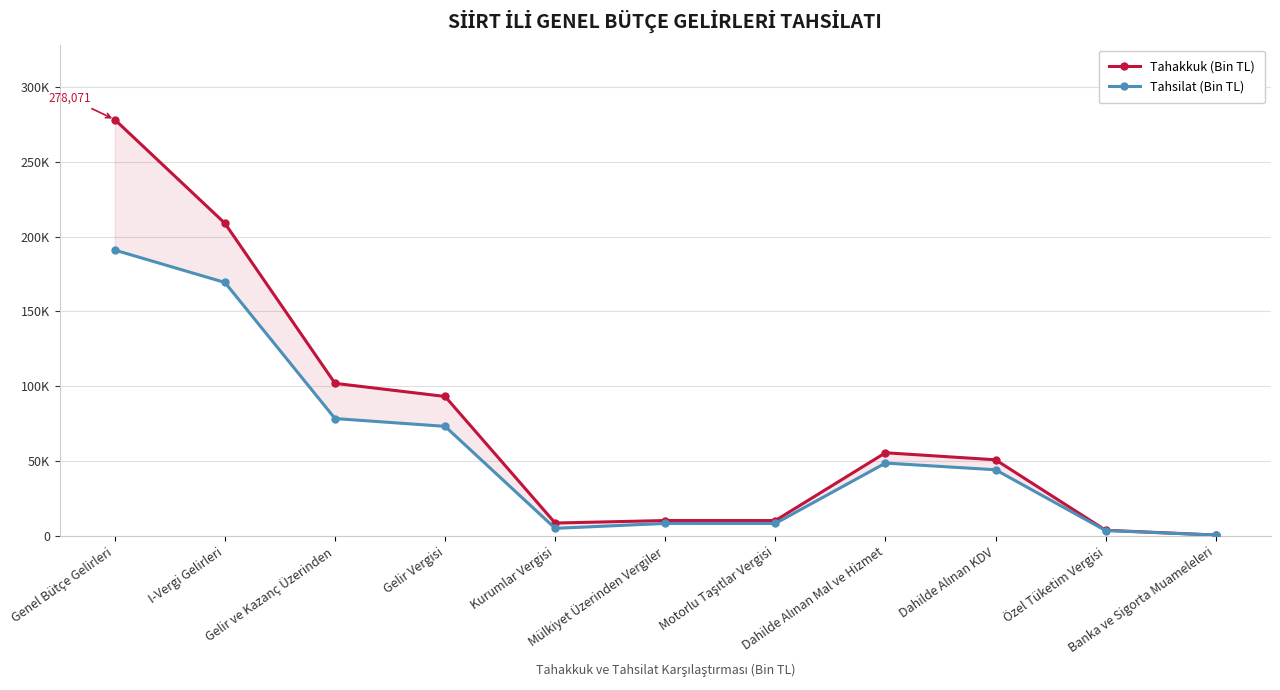

List the series in order of their peak value, highest first.

Tahakkuk (Bin TL), Tahsilat (Bin TL)